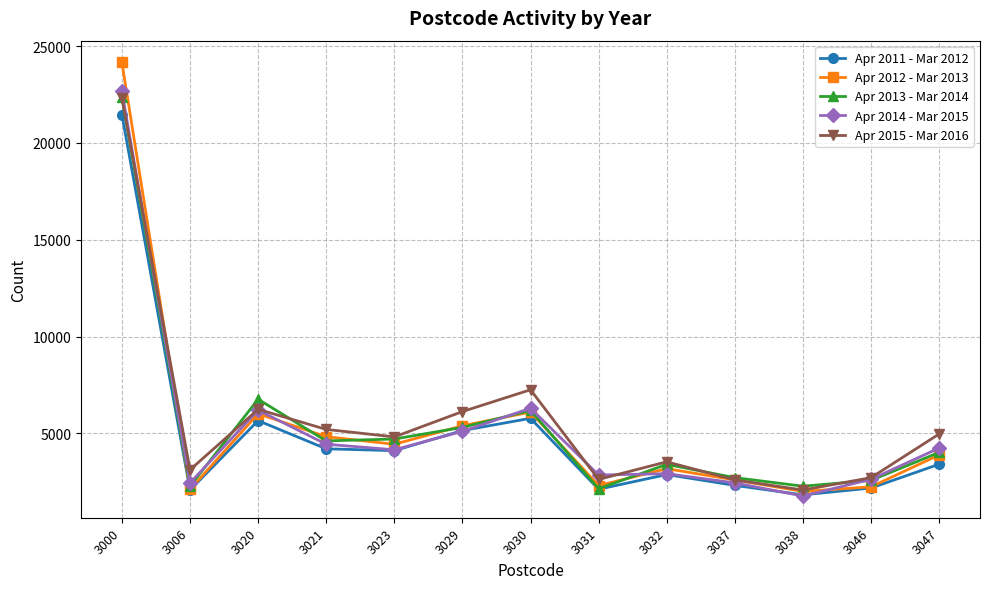

True or false: Apr 2015 - Mar 2016 and Apr 2011 - Mar 2012 intersect in this chart.

False